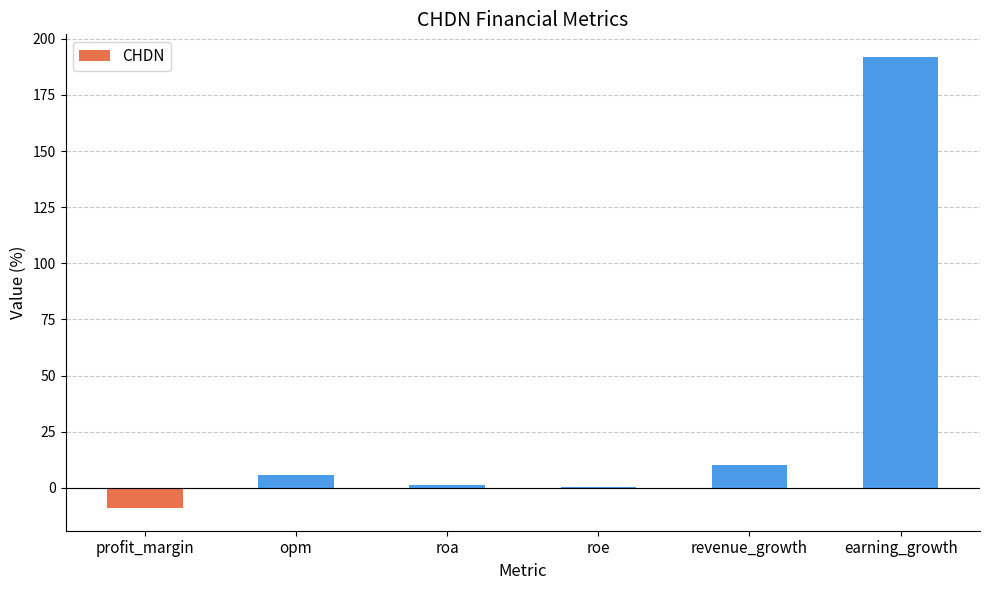

What is the greatest value displayed?

191.9